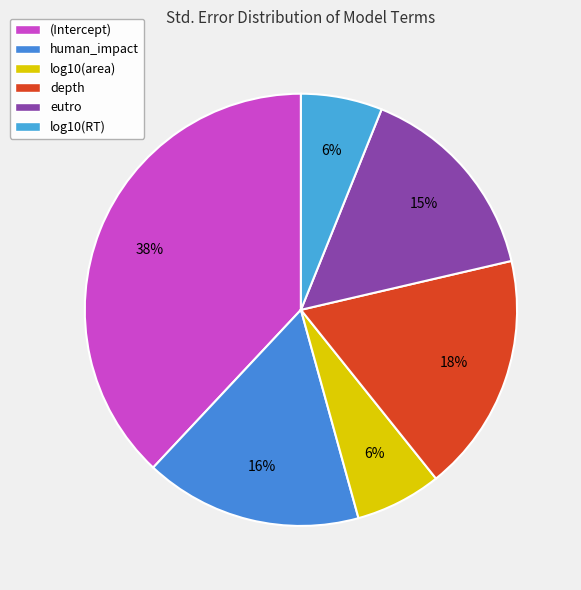

True or false: eutro accounts for 29% of the total.

False